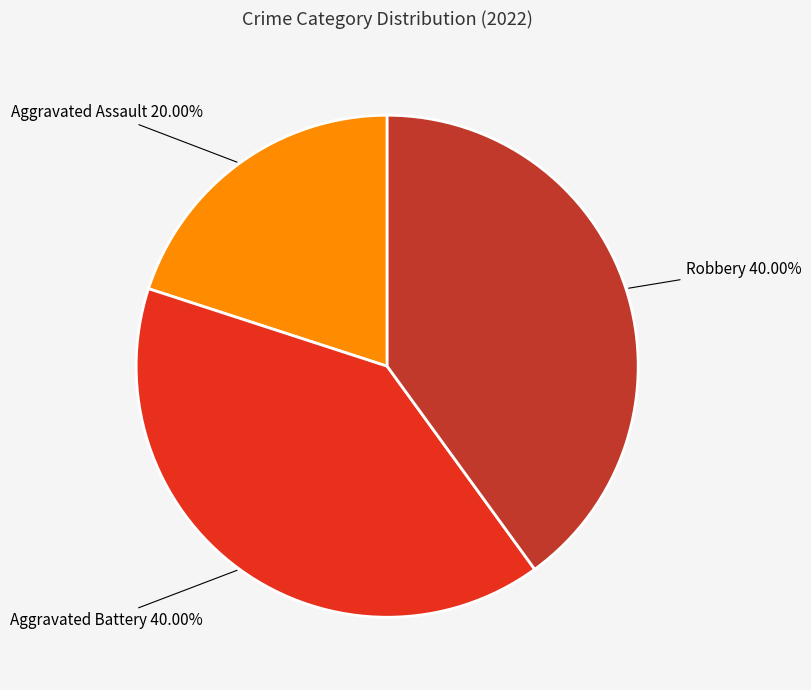

Is there a majority slice in this chart?

No